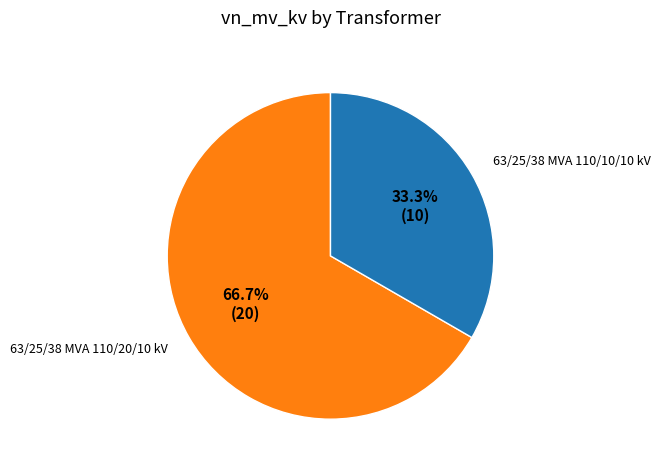

What is the ratio of the value at 63/25/38 MVA 110/10/10 kV to the value at 63/25/38 MVA 110/20/10 kV?

0.5